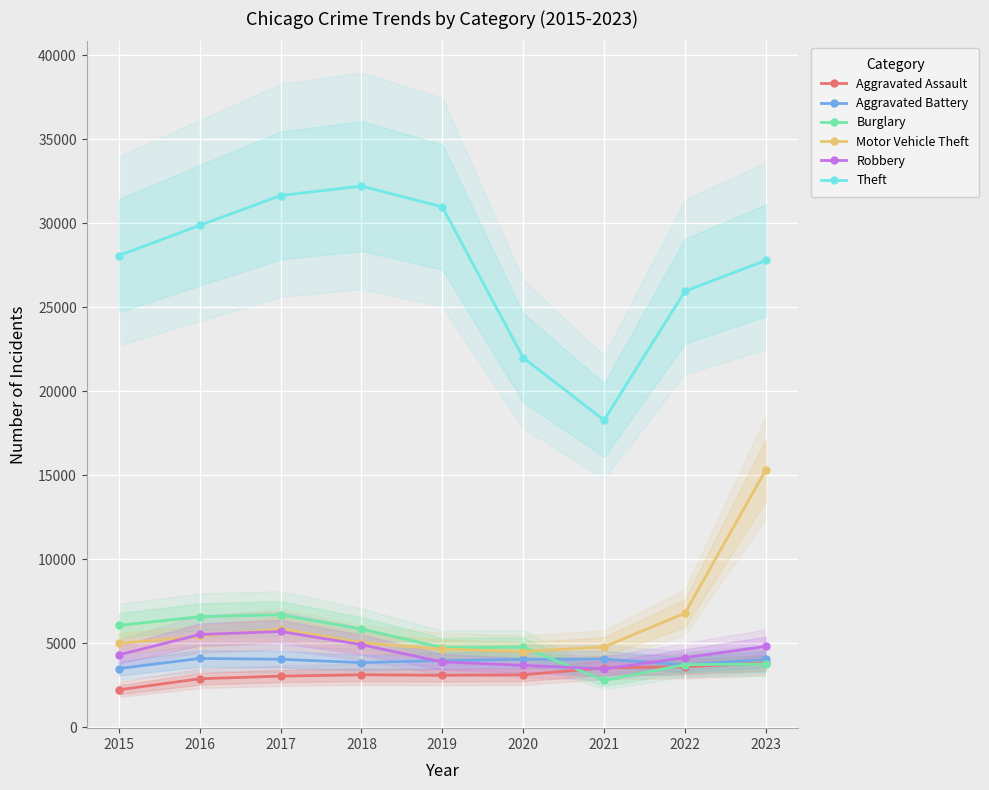

What is the value of the Robbery point at the 6th from the left?

3694